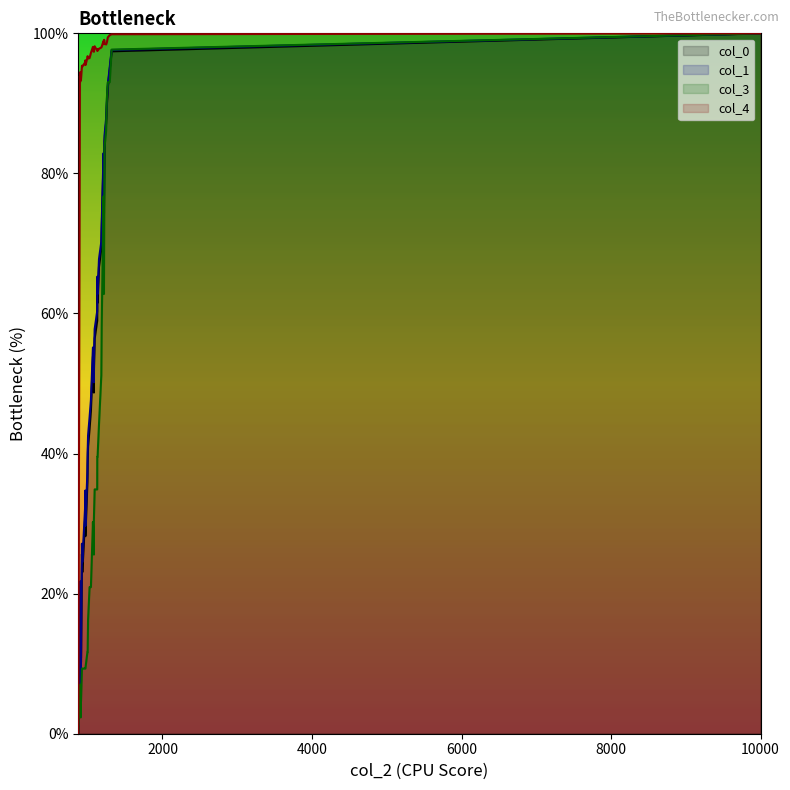

Does the chart have visible grid lines?

No